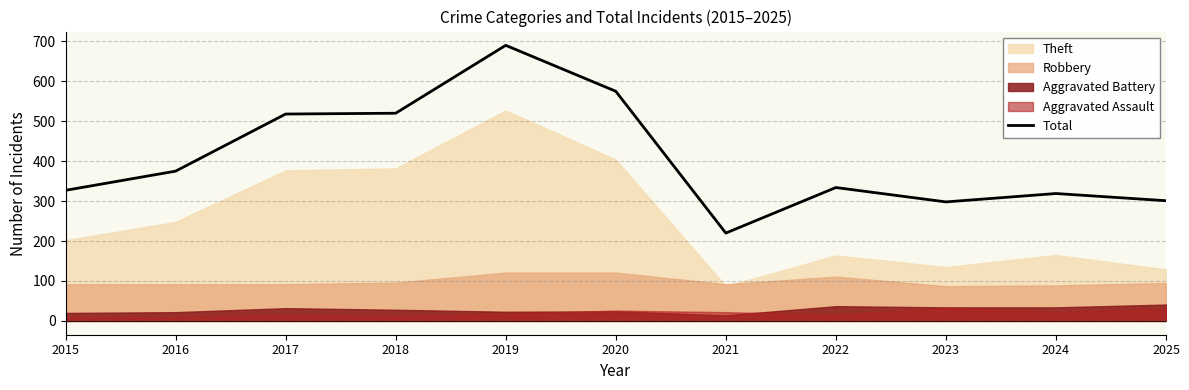

What is the sum of the values at 2025 and 2023?

599